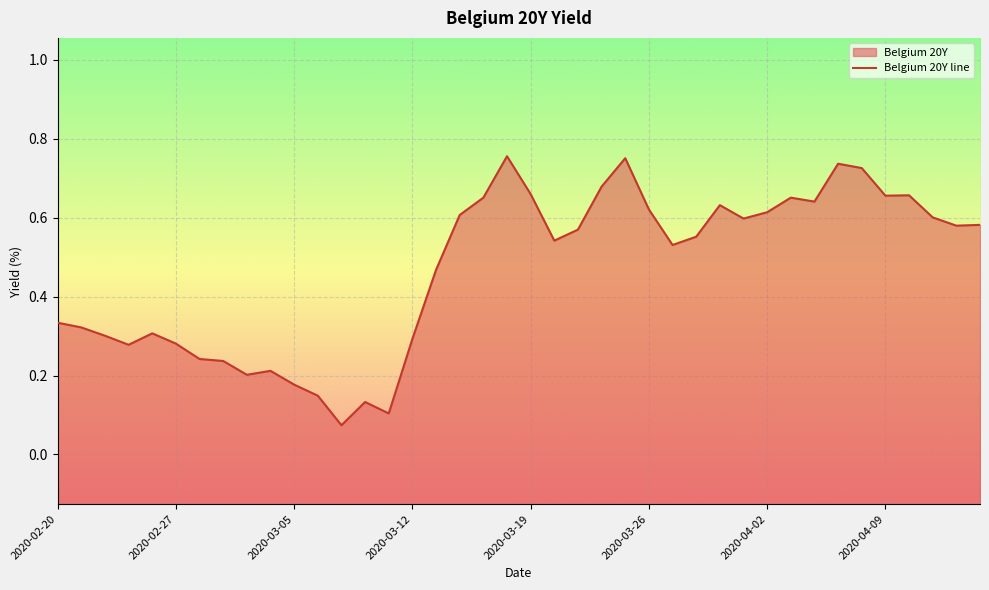

Is it true that the value at 31 is 0.7?

True